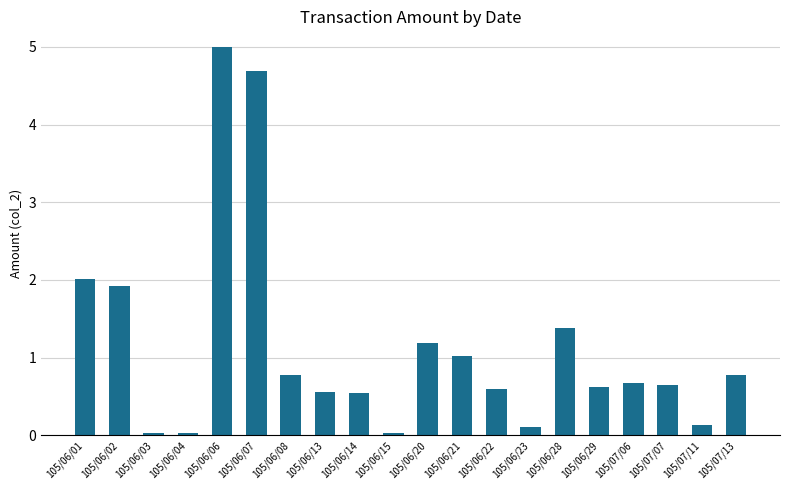

What is the change in value from 105/06/21 to 105/07/11?

-0.9